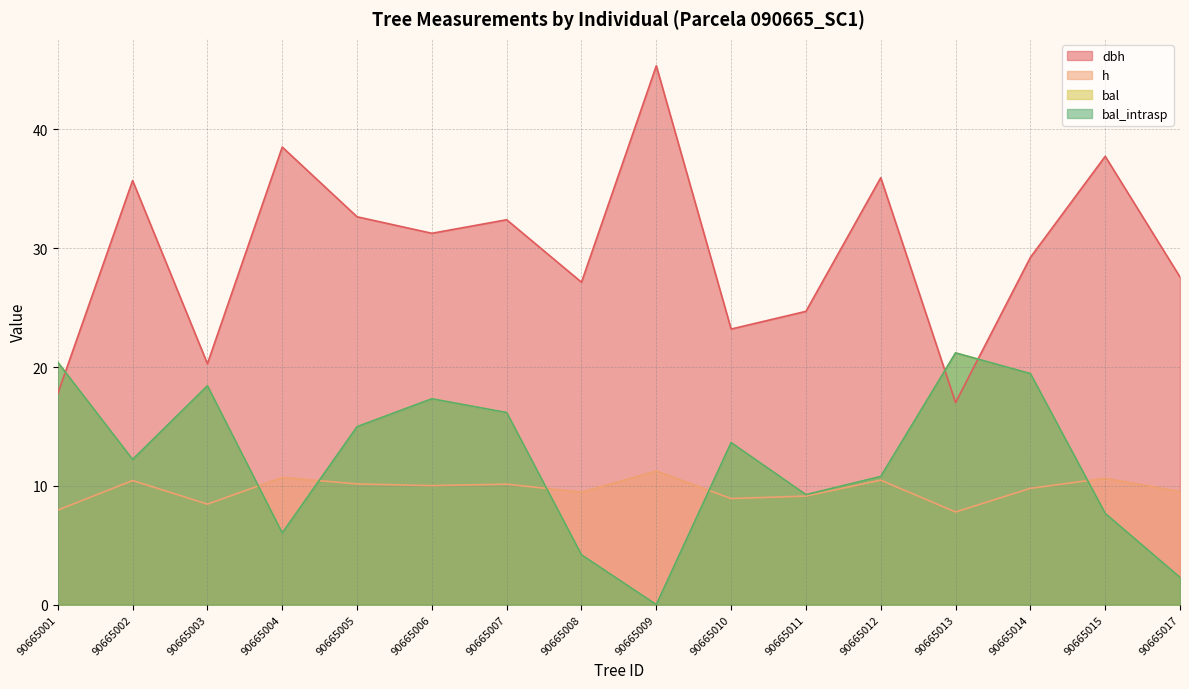

What are all the series names shown in the legend?

dbh, h, bal, bal_intrasp